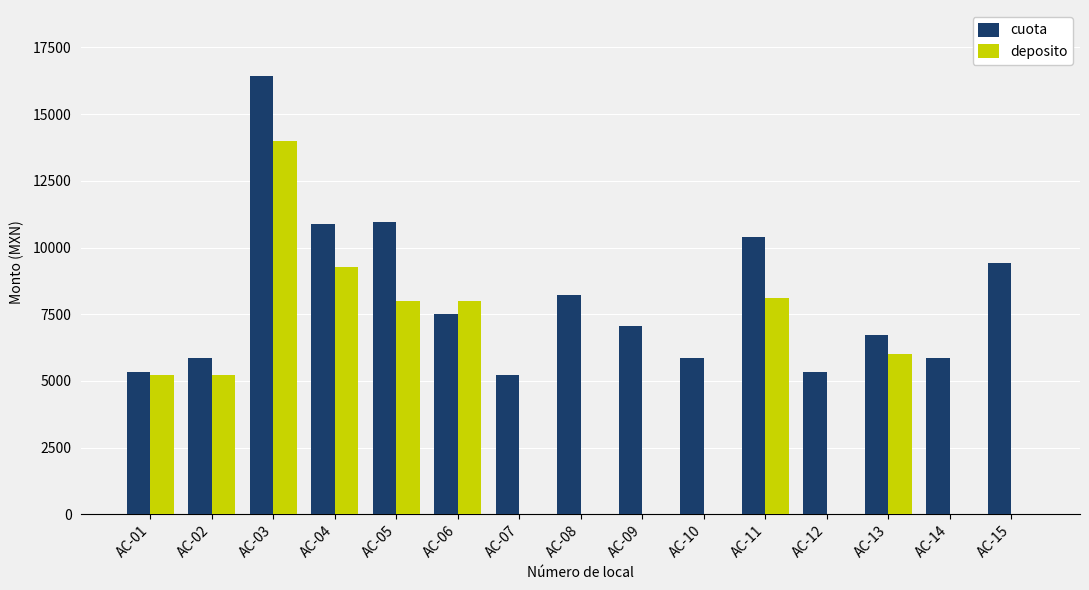

Which series changed the most between AC-04 and AC-08?

deposito